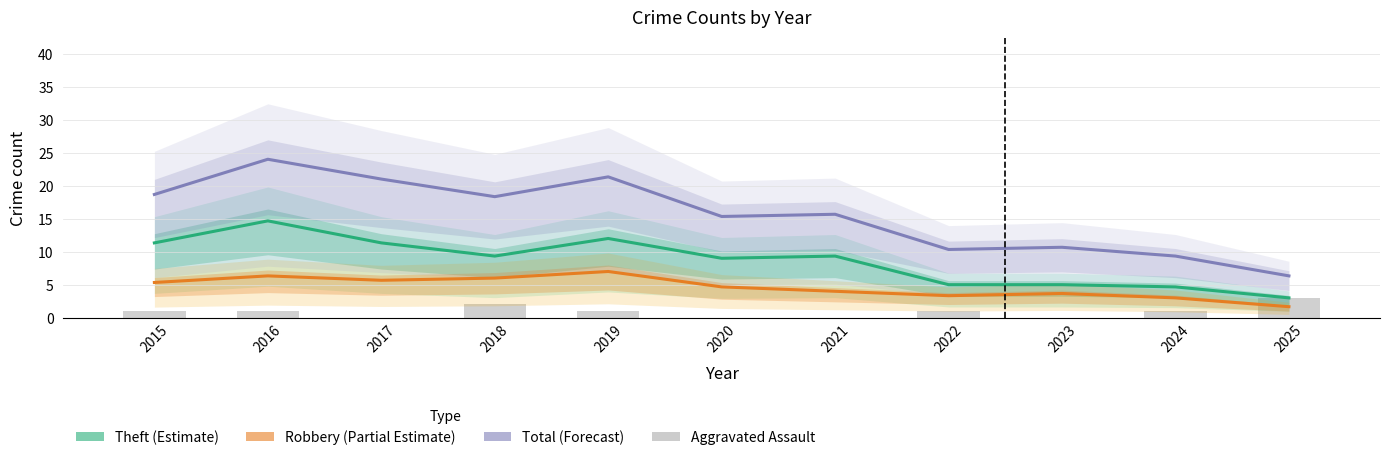

What is the value of the Total (Forecast) bar at the 3rd from the left?

21.0